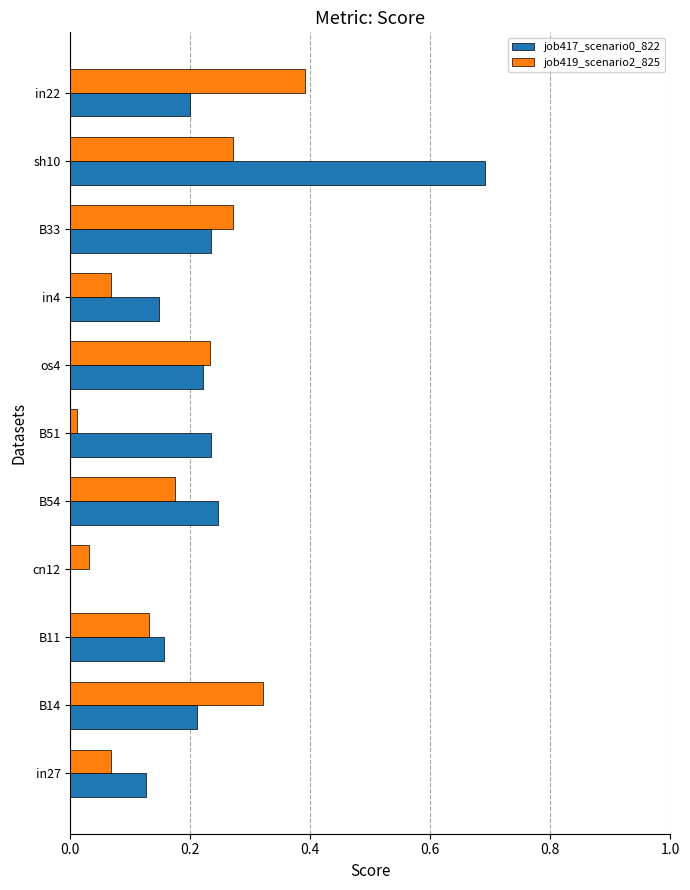

What is the sum of all job417_scenario0_822 values?

2.5